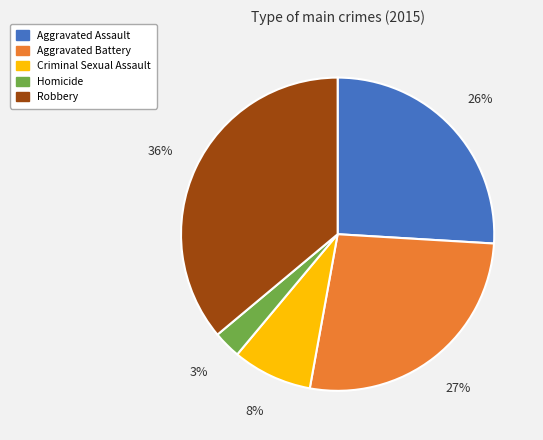

To the nearest percent, what is the combined percentage of Aggravated Battery and Robbery?

63%